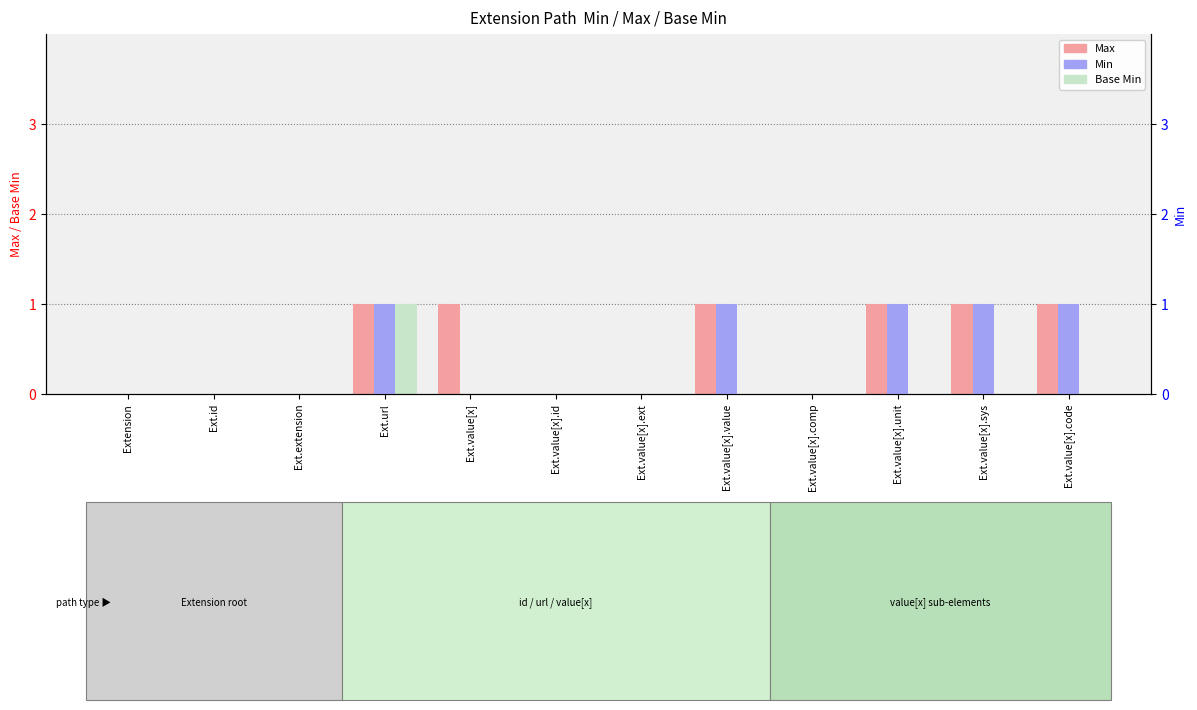

Which category has the lowest value in the Max series?

Extension